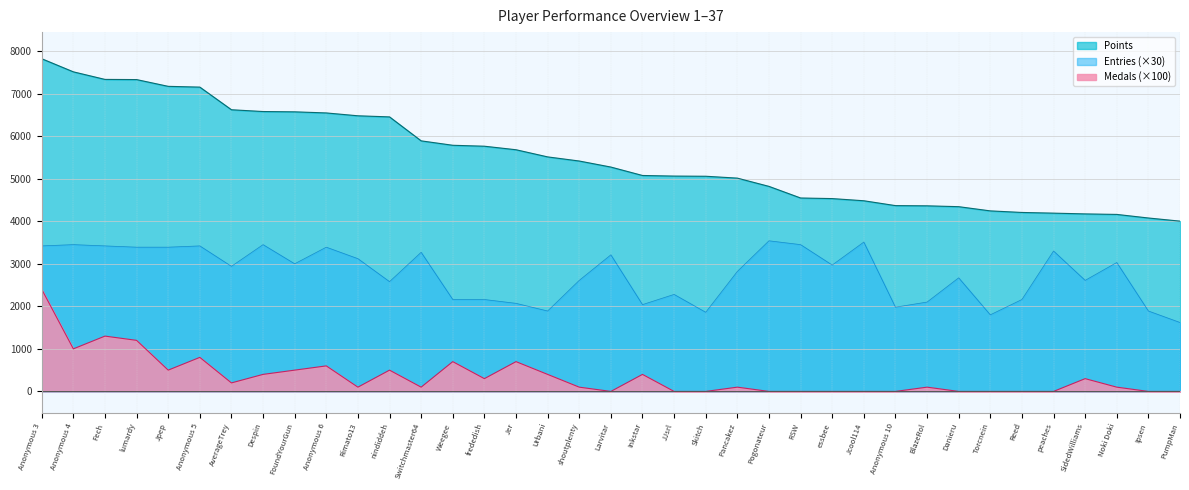

List the series in order of their peak value, highest first.

Points, Entries (×30), Medals (×100)